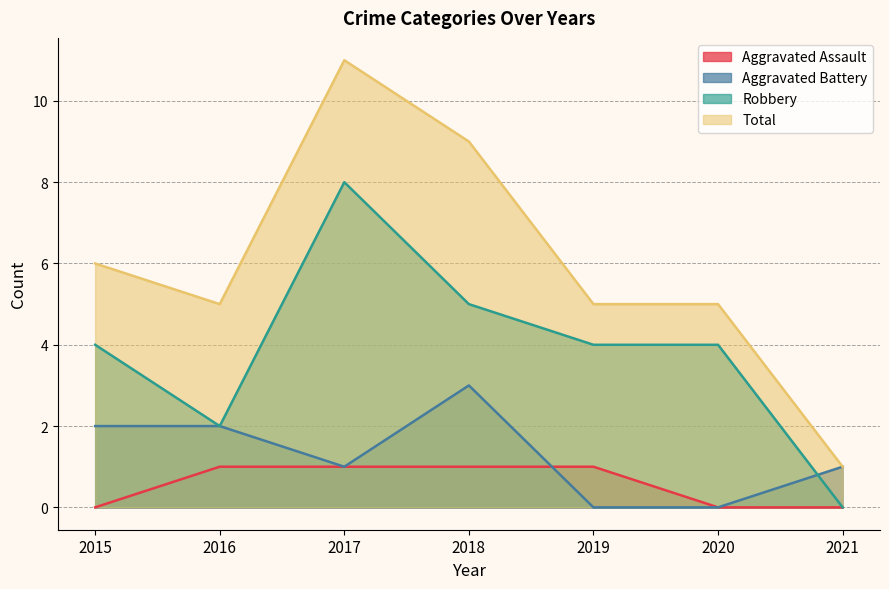

The value of Aggravated Battery at 2019 is 2. True or false?

False